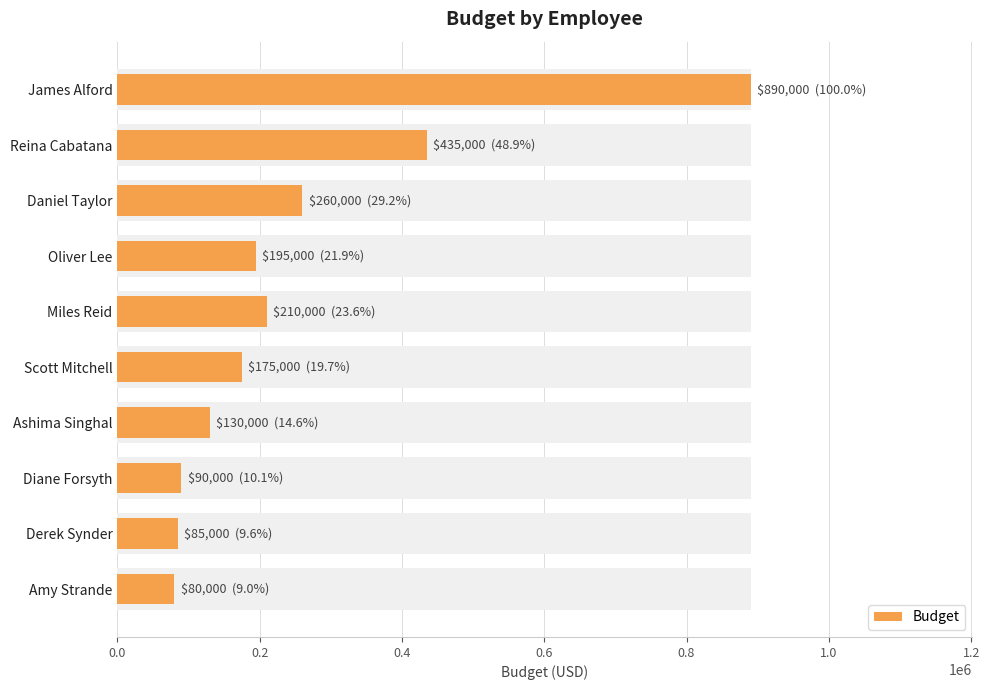

Reading left to right, transcribe all the data shown in this chart.

890000	435000	260000	195000	210000	175000	130000	90000	85000	80000